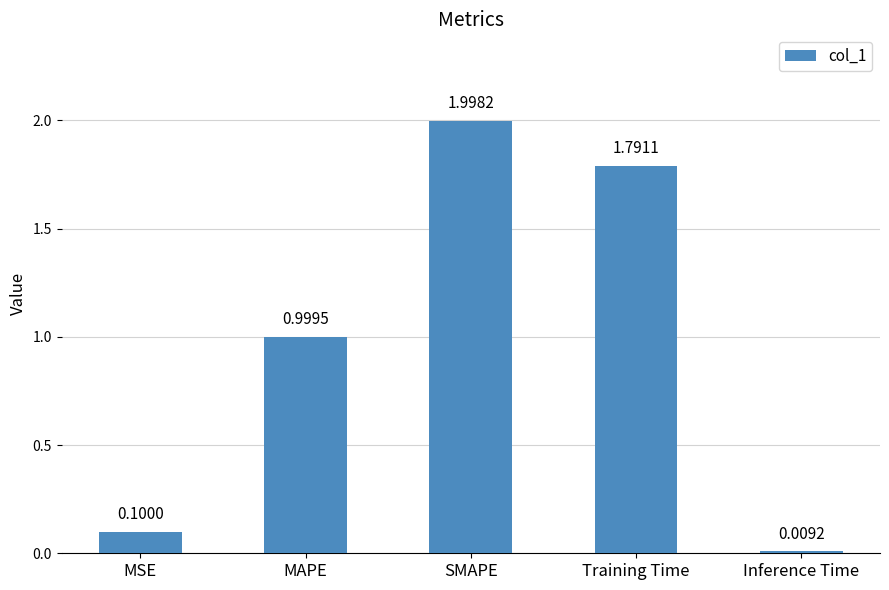

Rank the categories by value from lowest to highest.

Inference Time, MSE, MAPE, Training Time, SMAPE